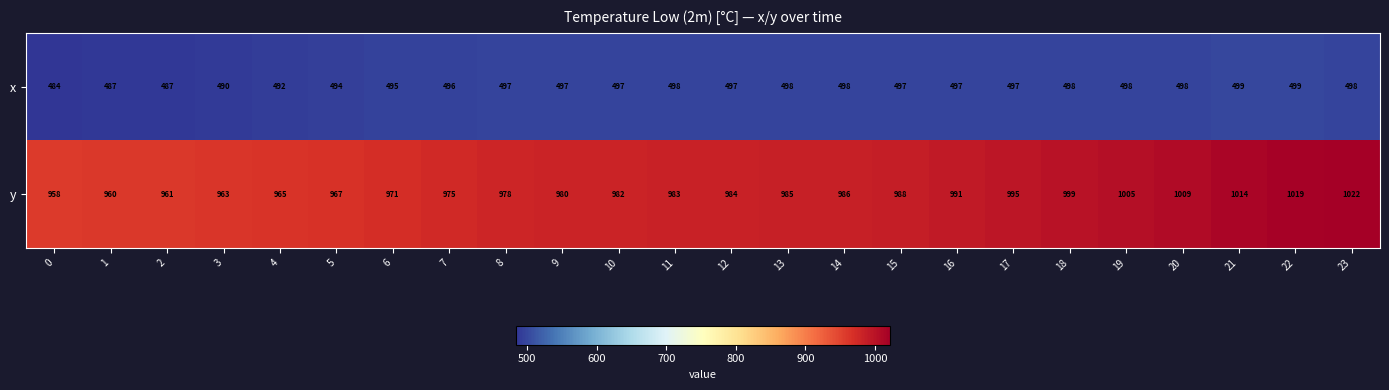

What is the spread (max minus min) of values at 4?

473